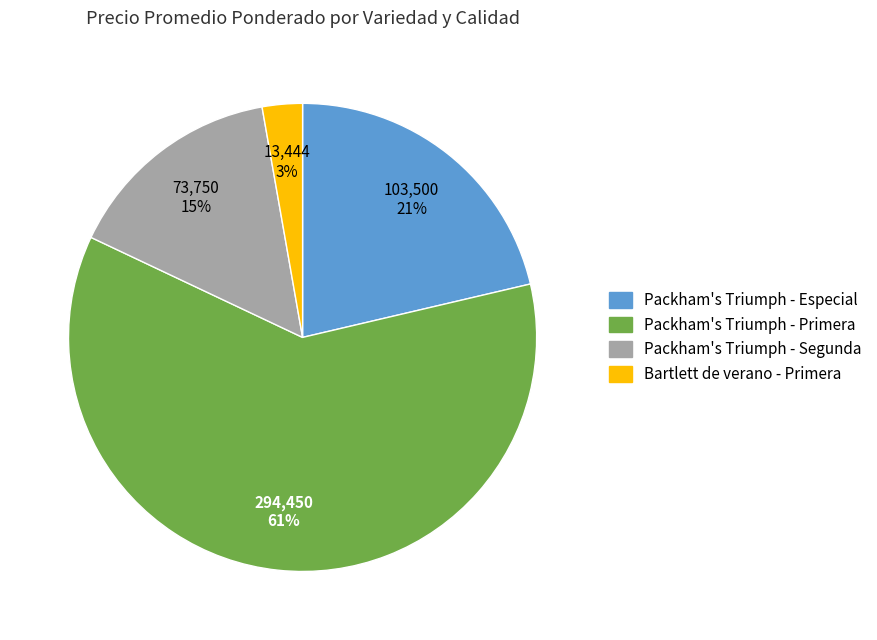

Is there a majority slice in this chart?

Yes